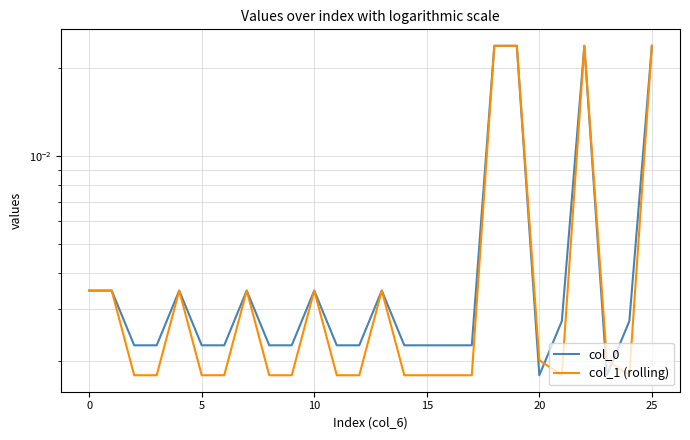

Rank the series at 11 from lowest to highest value.

col_1 (rolling), col_0